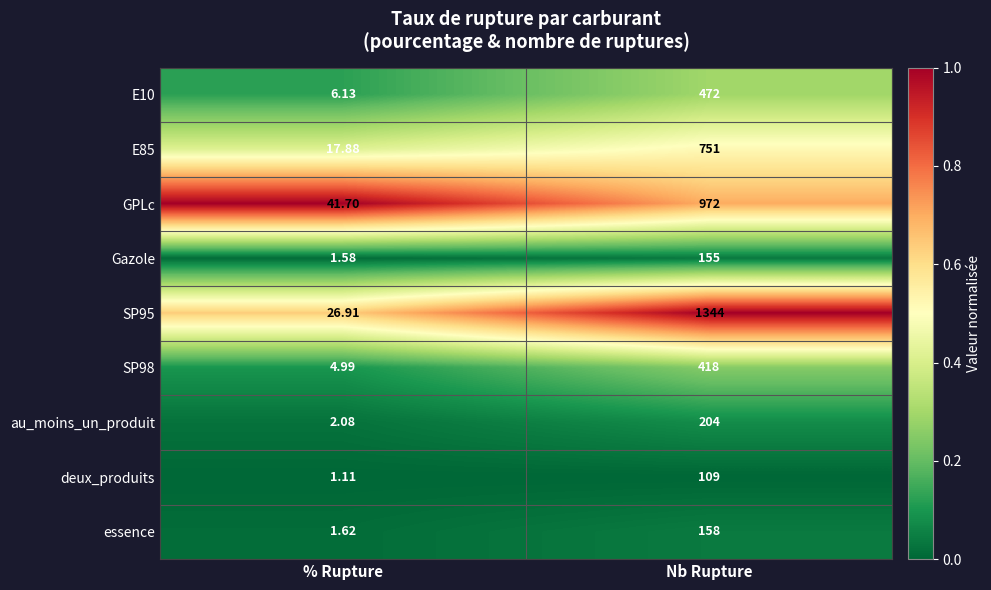

Is the value of SP98 at Nb Rupture greater than the value of E10 at Nb Rupture?

No